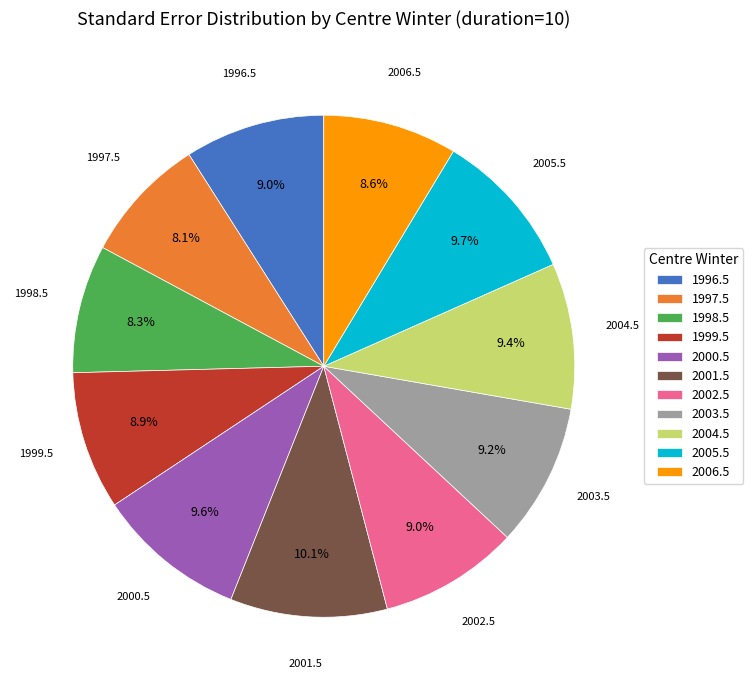

Is there a majority slice in this chart?

No